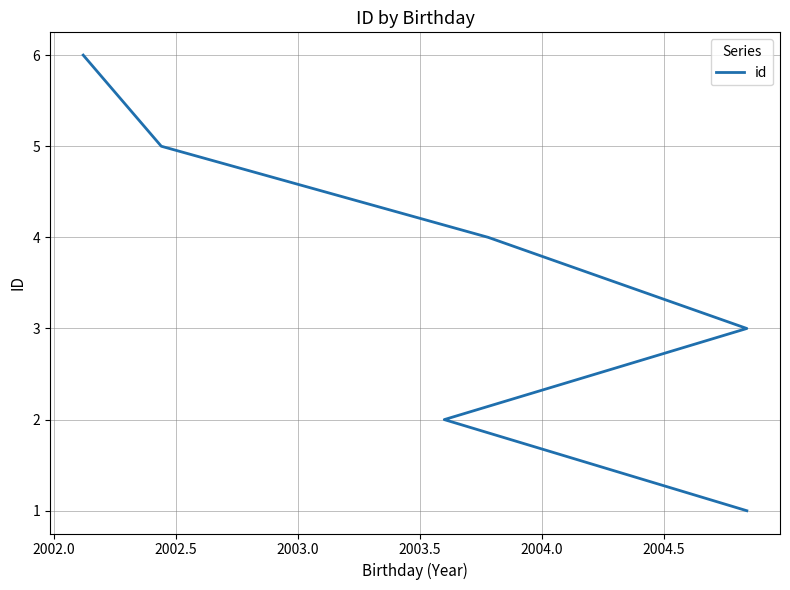

True or false: the data has more than 0 interior local peaks.

False